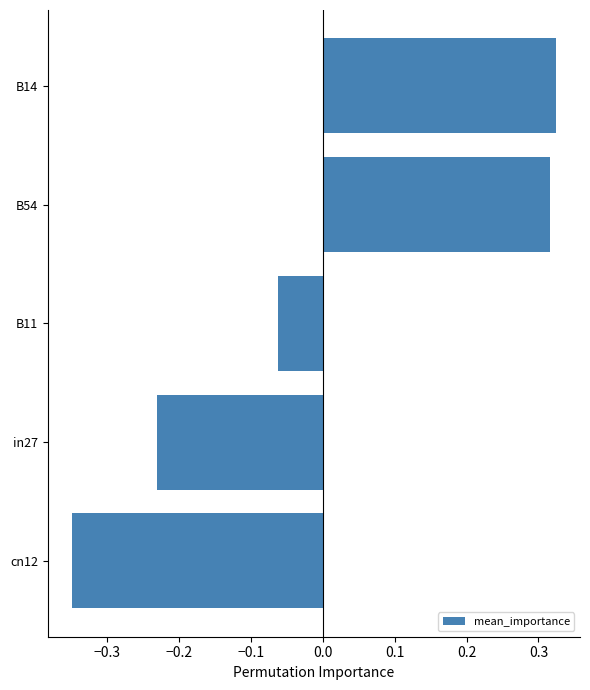

What is the difference between the maximum and minimum values?

0.7